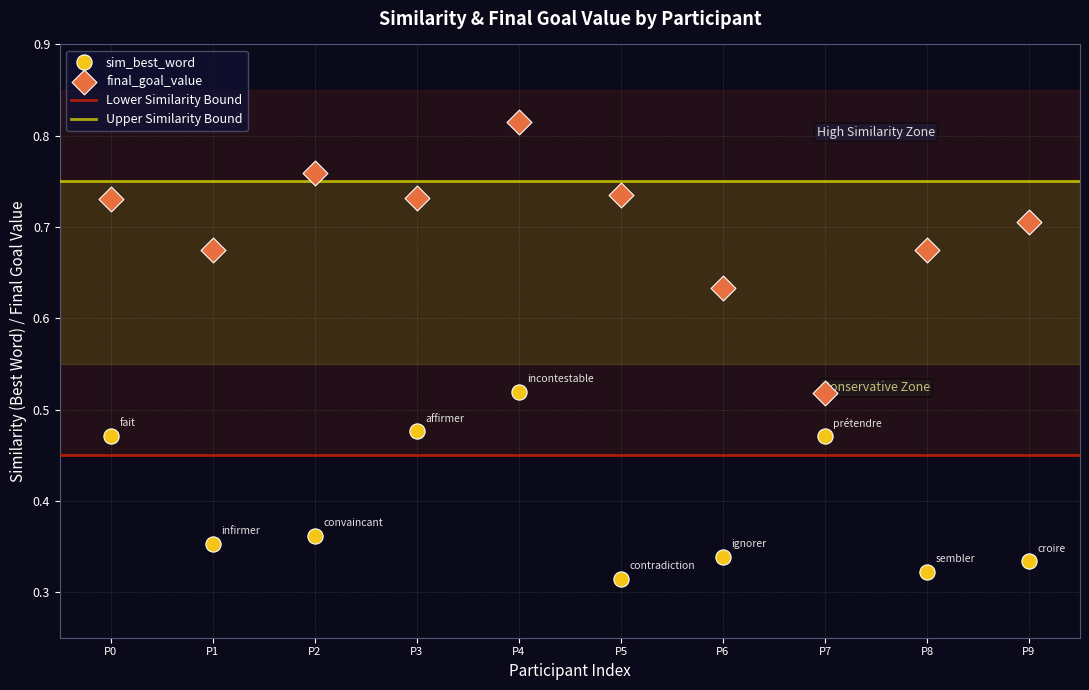

Which series has the largest Y range (max minus min)?

final_goal_value